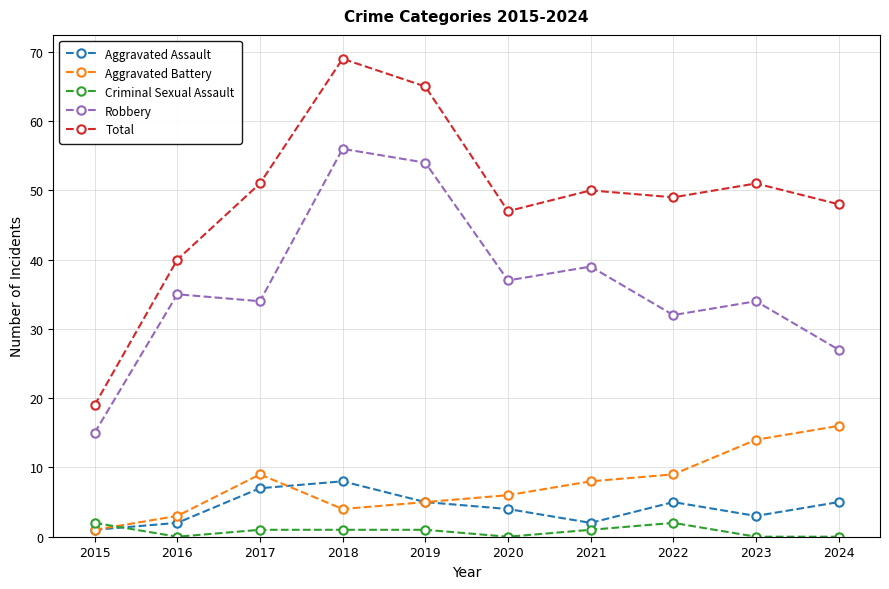

True or false: Robbery and Criminal Sexual Assault cross at least once.

False